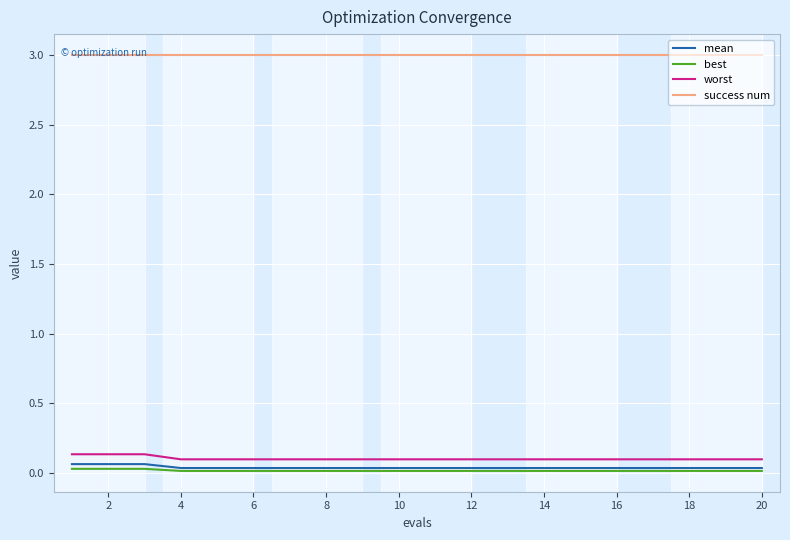

Which series has the largest total across all categories?

success num